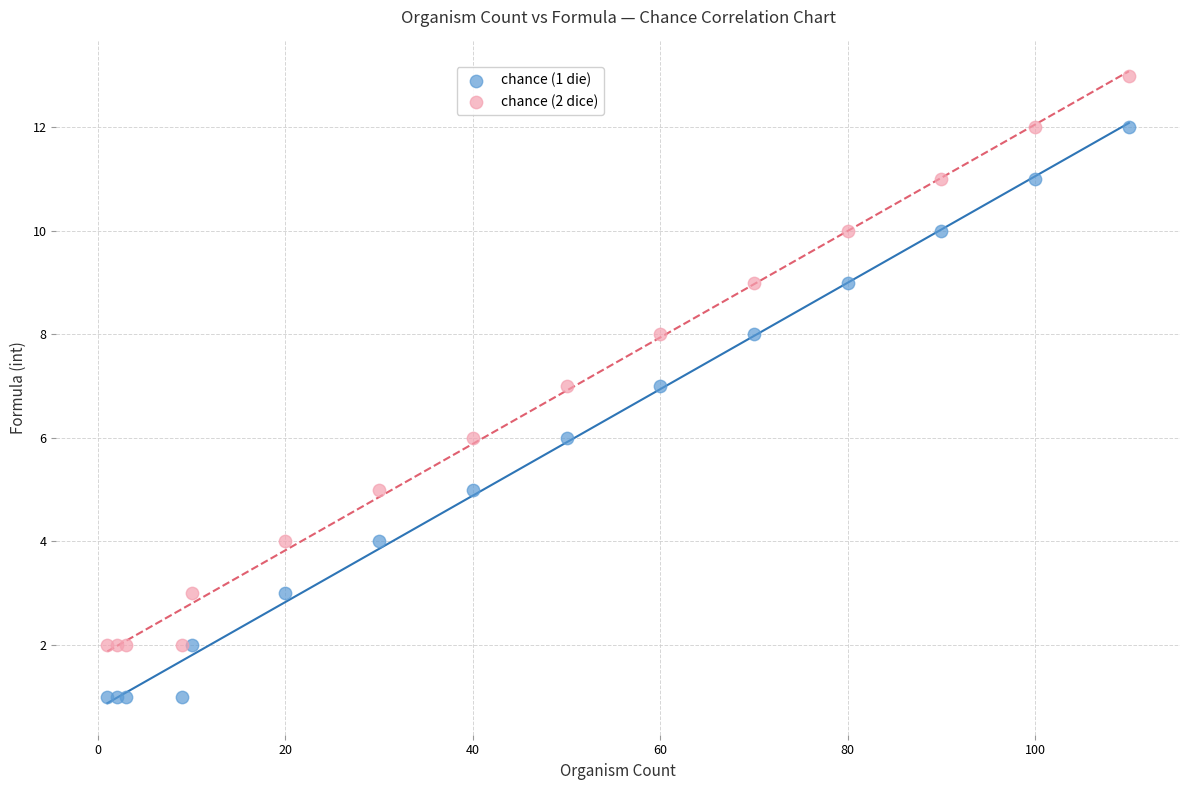

Which series reaches the maximum Y coordinate?

chance (2 dice)